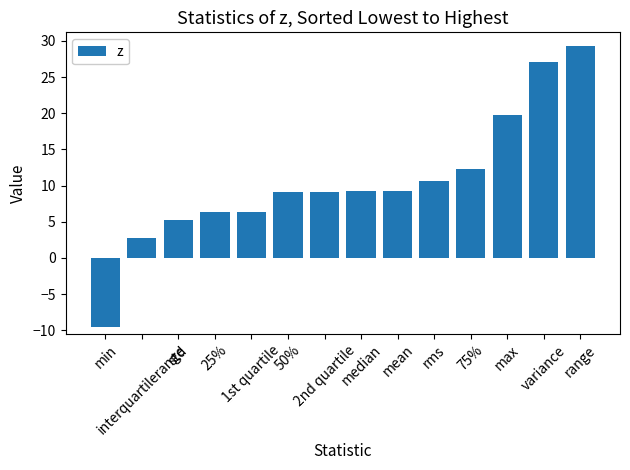

Are the bars horizontal?

No